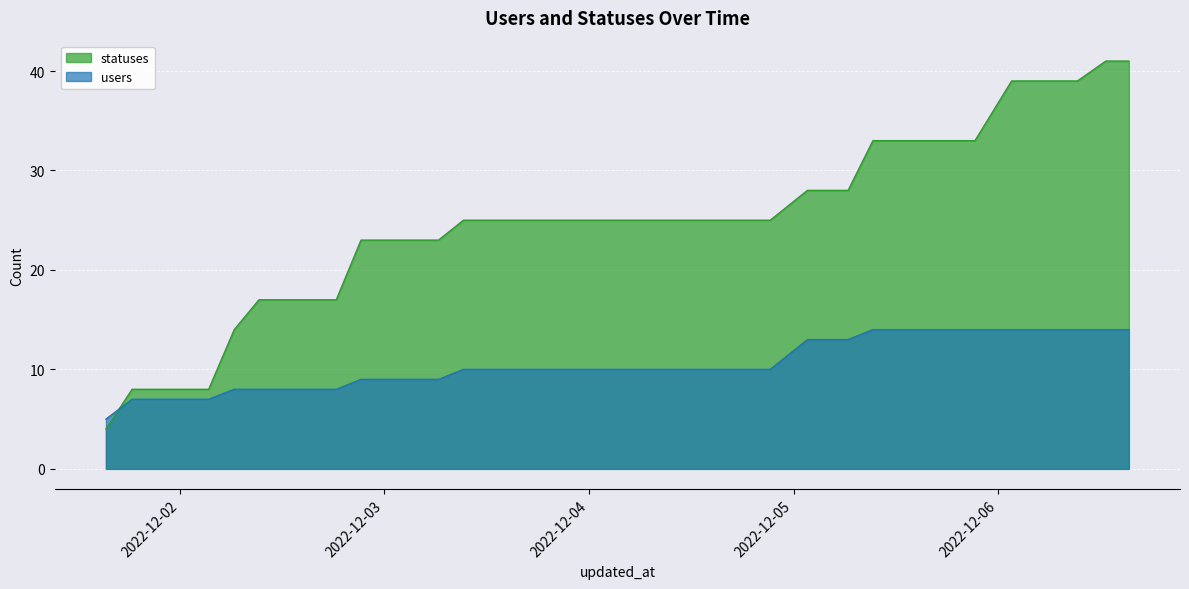

What is the difference between the users values at 2022-12-02 09:18 and 2022-12-02 21:16?

1